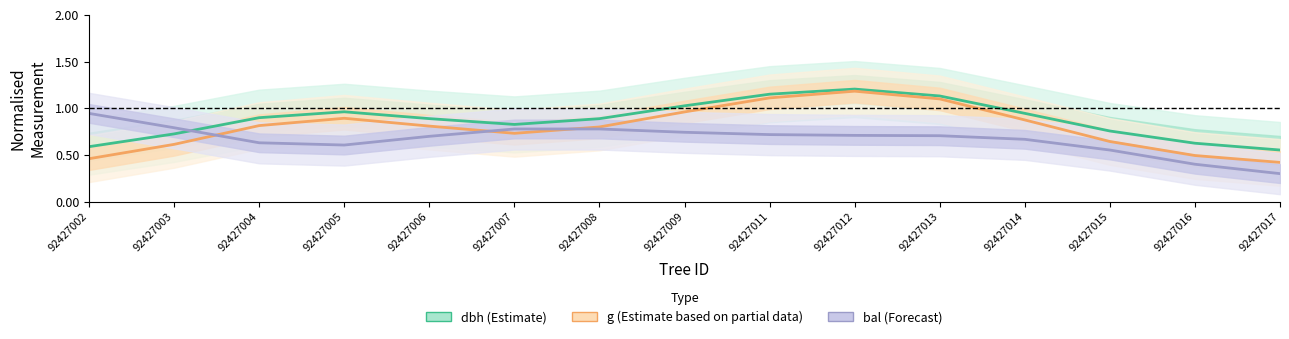

What is the difference between the bal (Forecast) values at 92427012 and 92427005?

0.1